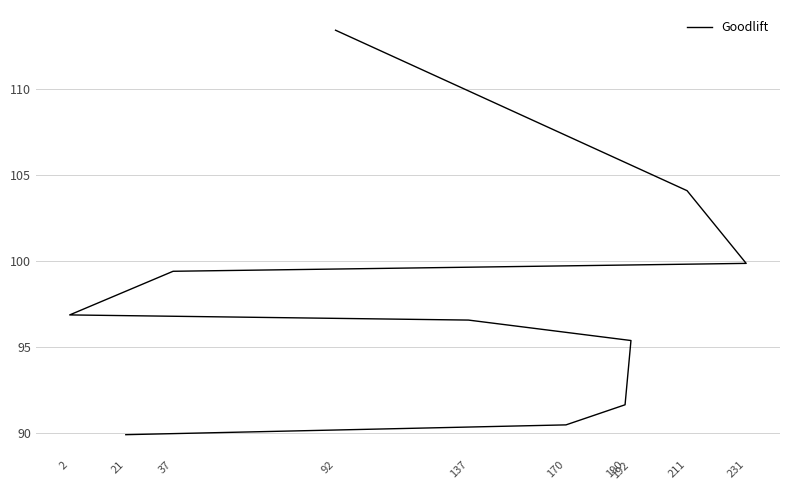

At which label is the value closest to 101?

231